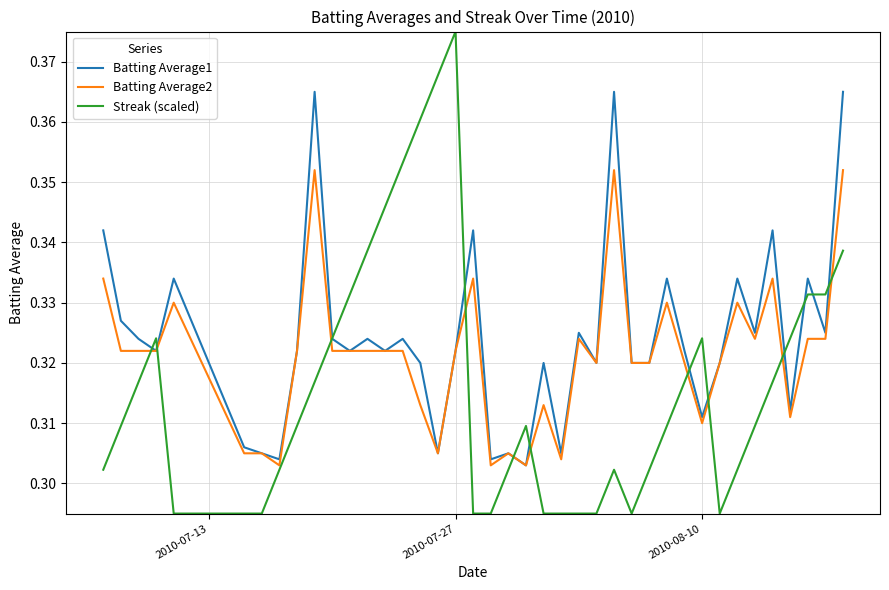

Which series has the widest spread of values?

Streak (scaled)